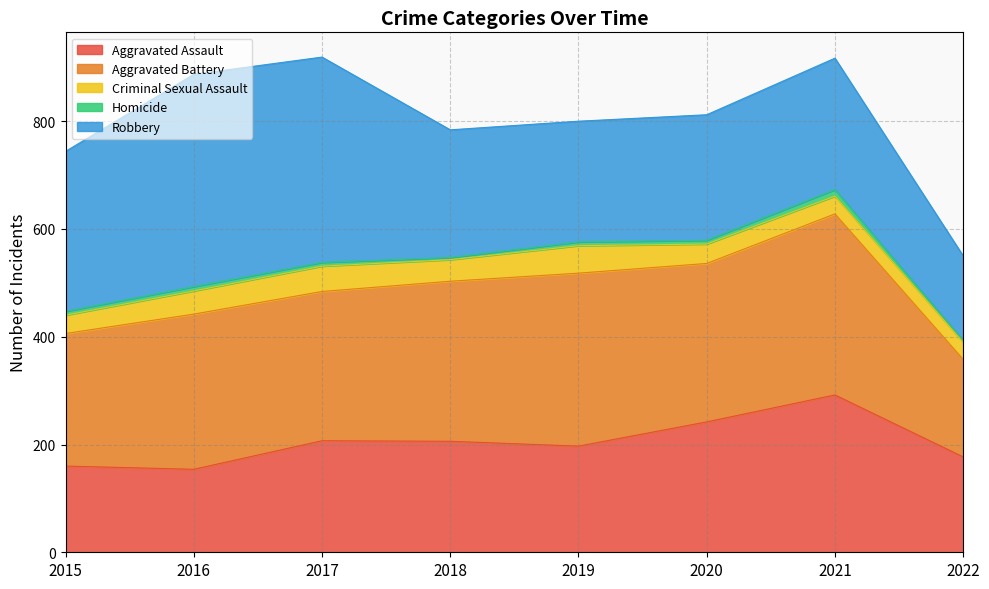

Where is the first local maximum for Aggravated Assault?

2017